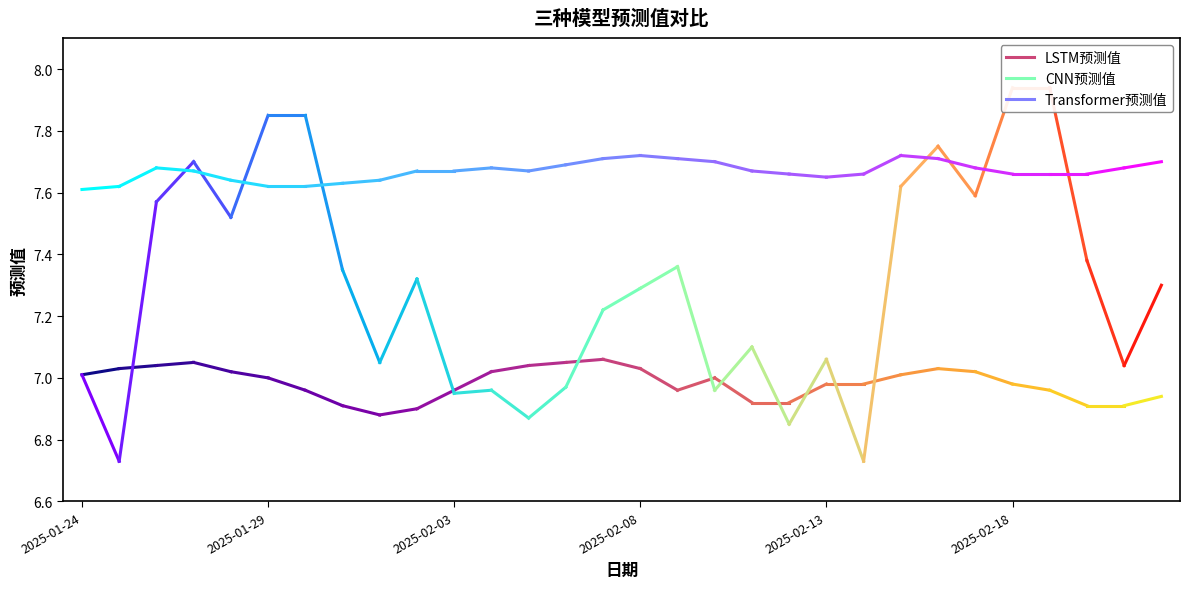

At how many categories does at least one series exceed 7?

30